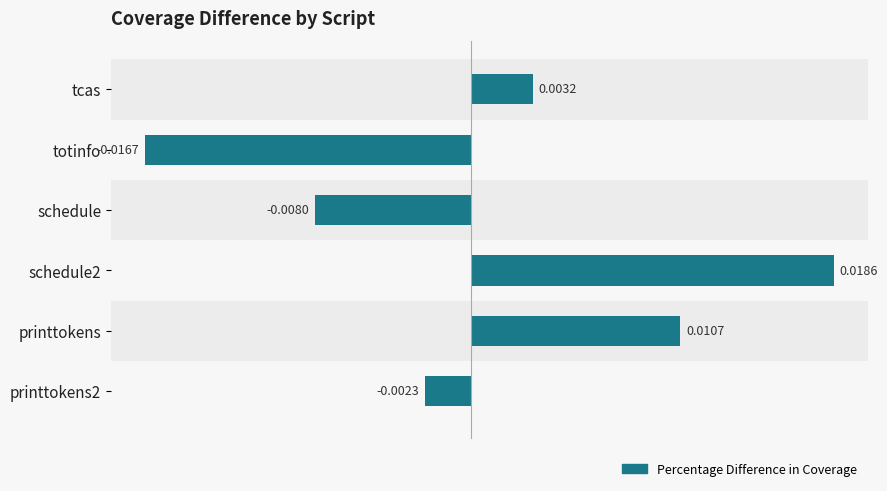

At which category does the chart reach its minimum across all series?

totinfo